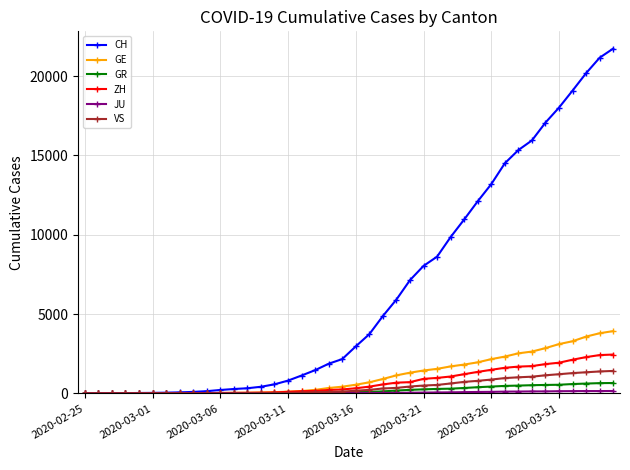

What is the greatest value displayed?

21728